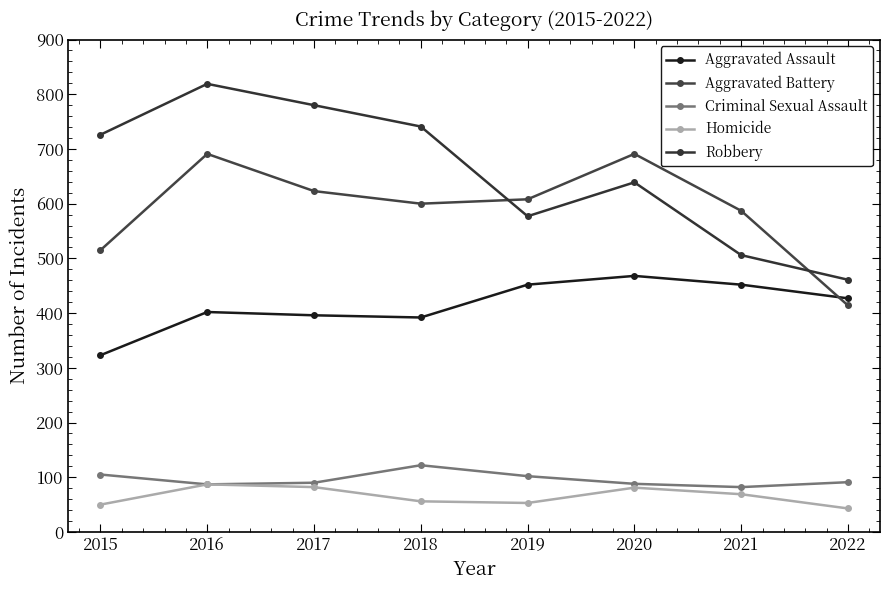

Rank the series at 2016 from highest to lowest value.

Robbery, Aggravated Battery, Aggravated Assault, Criminal Sexual Assault, Homicide